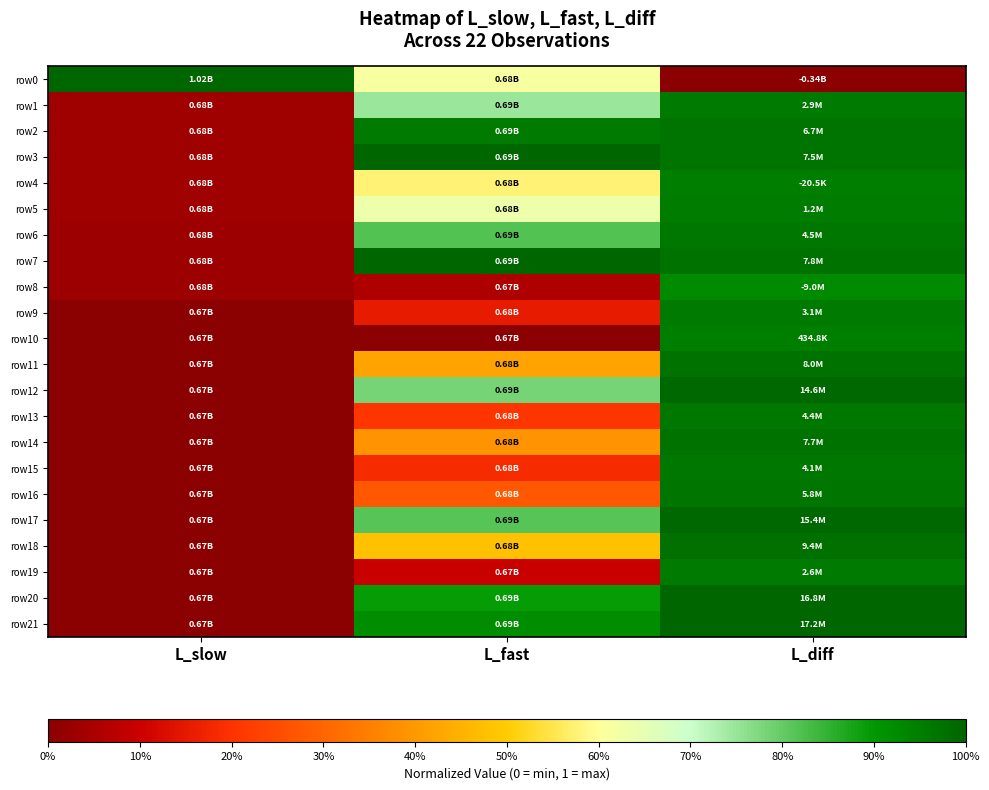

Reading left to right, transcribe all the data shown in this chart.

row0: L_slow=1.0	L_fast=0.6	L_diff=0.0
row1: L_slow=0.0	L_fast=0.7	L_diff=1.0
row2: L_slow=0.0	L_fast=1.0	L_diff=1.0
row3: L_slow=0.0	L_fast=1.0	L_diff=1.0
row4: L_slow=0.0	L_fast=0.6	L_diff=1.0
row5: L_slow=0.0	L_fast=0.6	L_diff=1.0
row6: L_slow=0.0	L_fast=0.8	L_diff=1.0
row7: L_slow=0.0	L_fast=1.0	L_diff=1.0
row8: L_slow=0.0	L_fast=0.1	L_diff=0.9
row9: L_slow=0.0	L_fast=0.2	L_diff=1.0
row10: L_slow=0.0	L_fast=0.0	L_diff=1.0
row11: L_slow=0.0	L_fast=0.4	L_diff=1.0
row12: L_slow=0.0	L_fast=0.8	L_diff=1.0
row13: L_slow=0.0	L_fast=0.2	L_diff=1.0
row14: L_slow=0.0	L_fast=0.4	L_diff=1.0
row15: L_slow=0.0	L_fast=0.2	L_diff=1.0
row16: L_slow=0.0	L_fast=0.3	L_diff=1.0
row17: L_slow=0.0	L_fast=0.8	L_diff=1.0
row18: L_slow=0.0	L_fast=0.5	L_diff=1.0
row19: L_slow=0.0	L_fast=0.1	L_diff=1.0
row20: L_slow=0.0	L_fast=0.9	L_diff=1.0
row21: L_slow=0.0	L_fast=0.9	L_diff=1.0